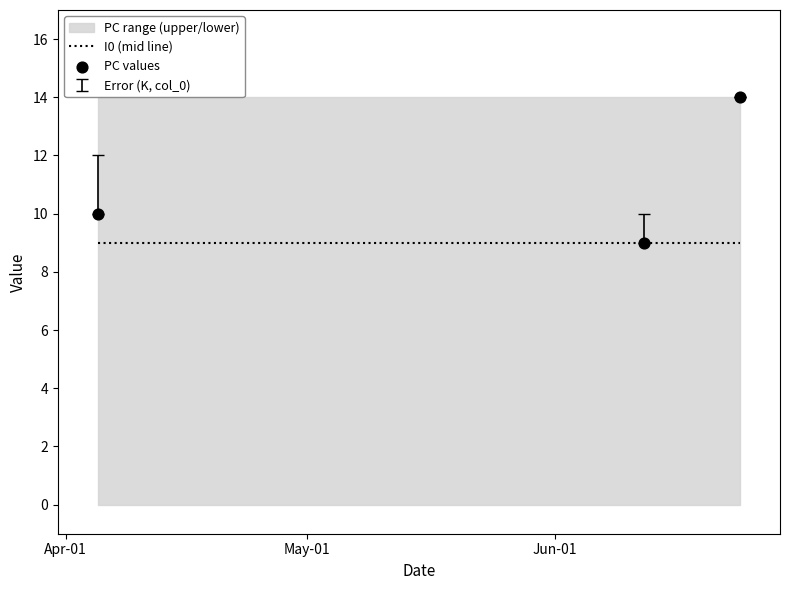

At how many categories does at least one series exceed 13?

1